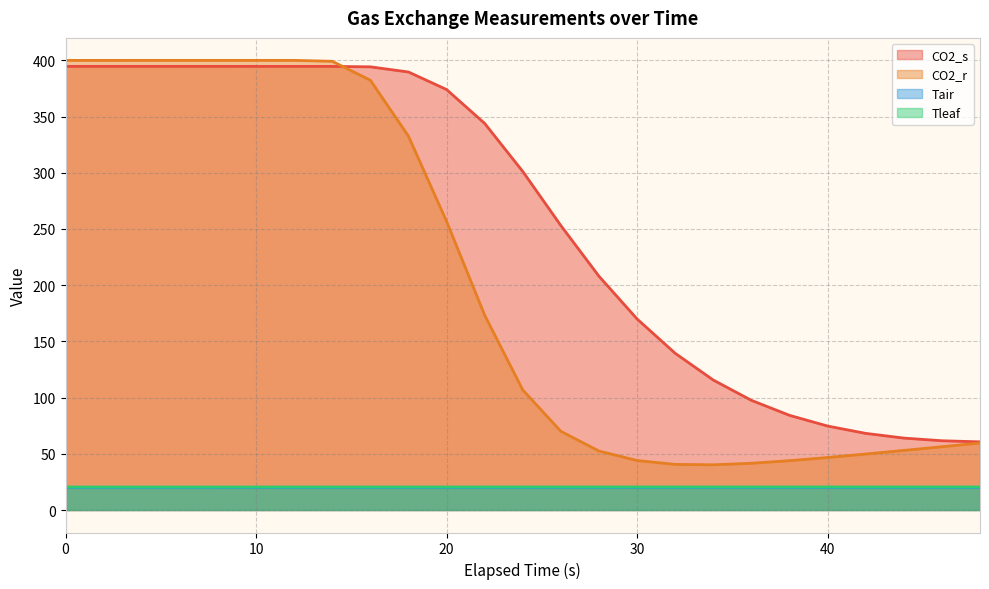

Is it true that CO2_s equals 165.0 at 20?

False